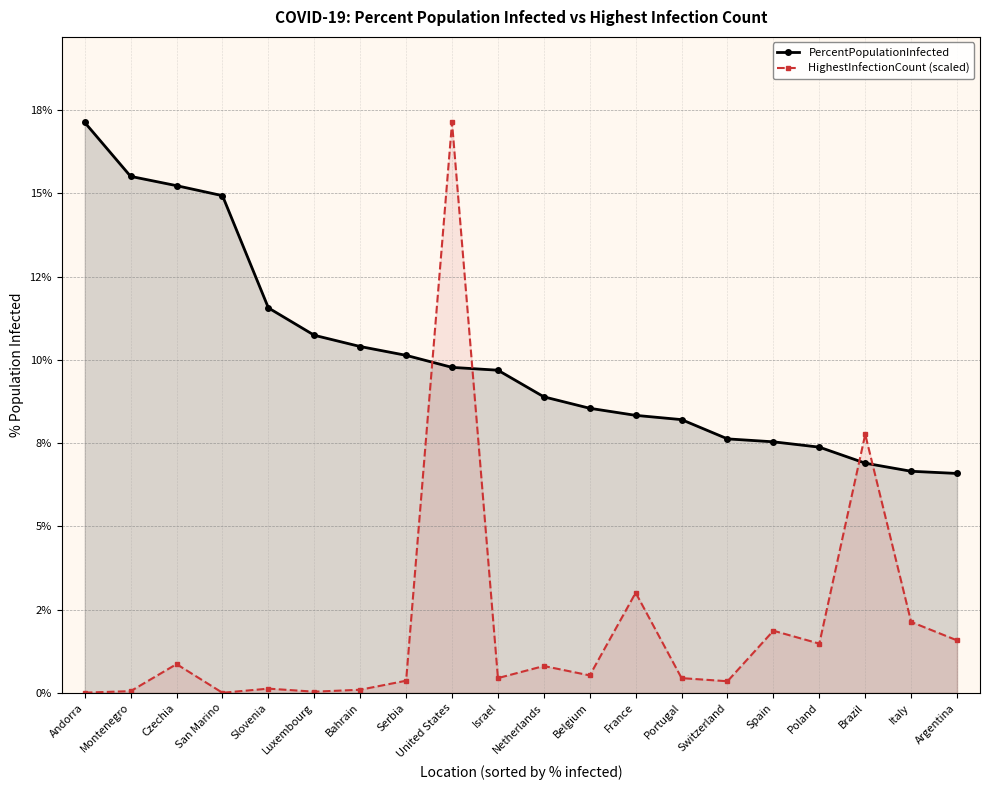

In HighestInfectionCount (scaled), how many points are lower than both neighbors (excluding endpoints)?

6